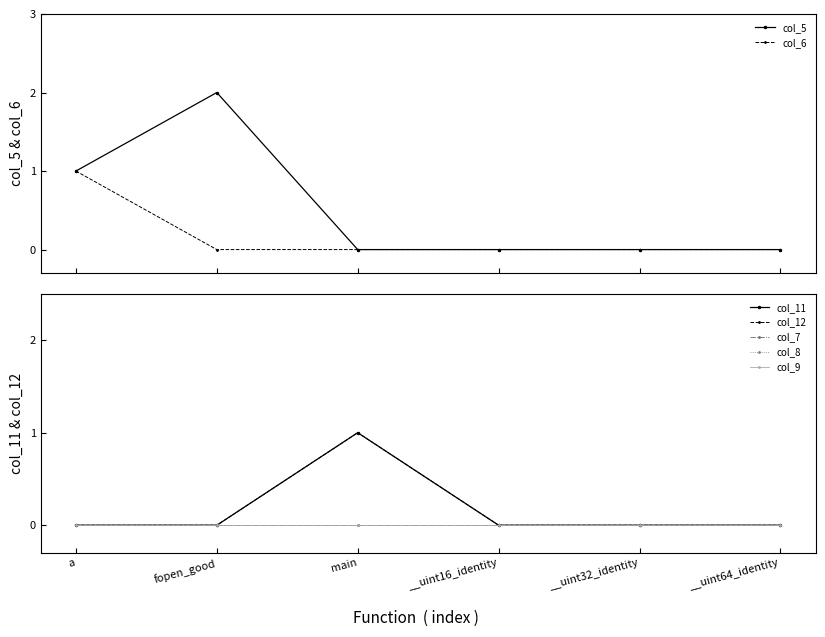

At which label does col_12 reach its peak?

main